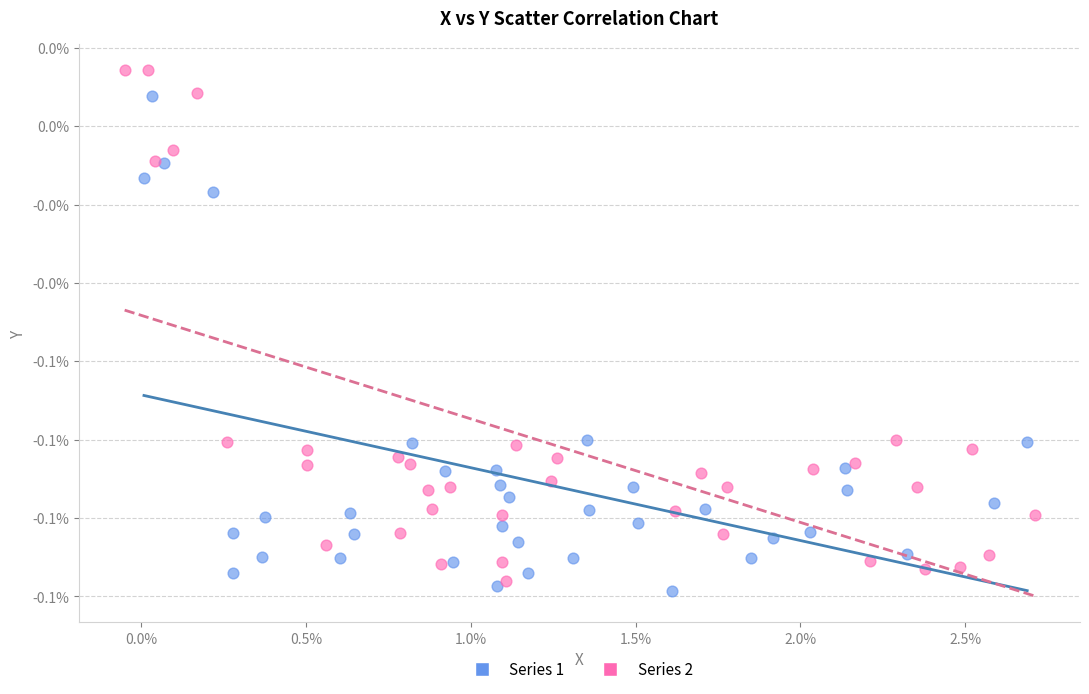

What are all the series names shown in the legend?

Series 1, Series 2